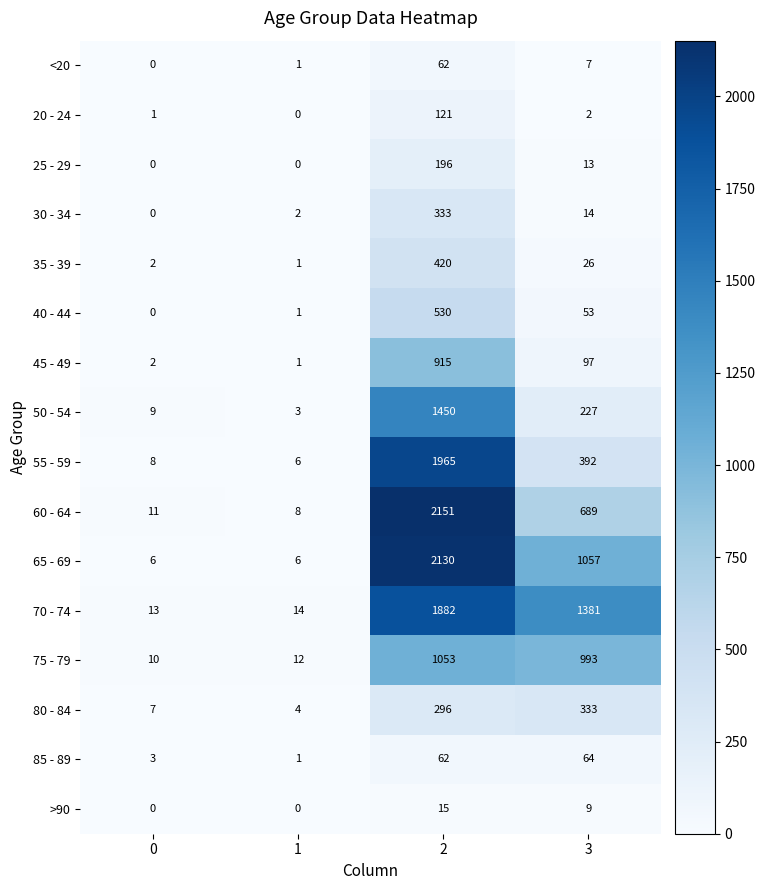

What is the total value across all series at 3?

5357